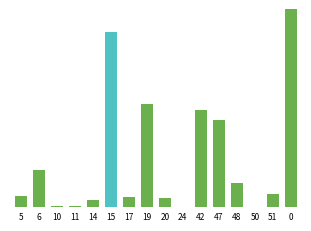

Reading left to right, transcribe all the data shown in this chart.

5=183600	6=593100	10=12600	11=13500	14=123300	15=2837700	17=167400	19=1665000	20=140400	24=2700	42=1575900	47=1413000	48=395100	50=900	51=208800	0=20116800